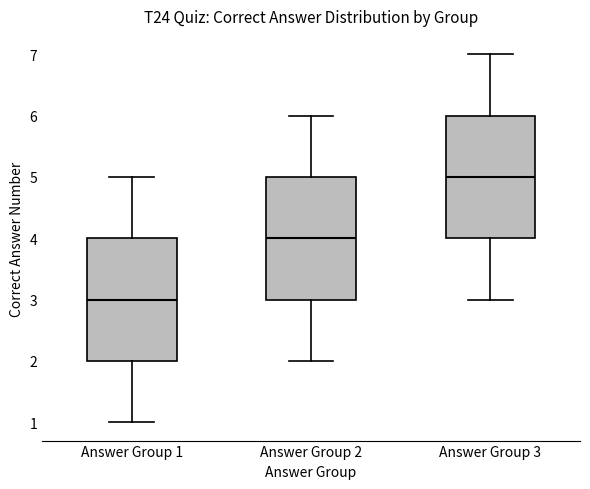

Where is the upper edge of the box for Answer Group 3 on the y-axis? The values are not printed on the chart, so give them approximately, as read against the axis.

6